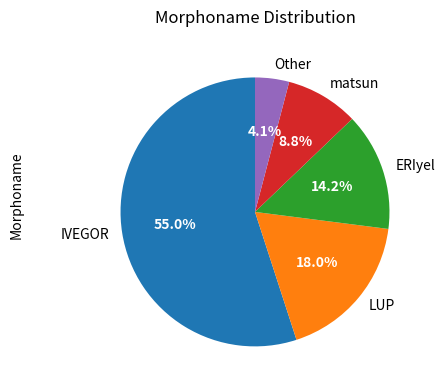

To the nearest percent, what is the combined percentage of IVEGOR and Other?

59%